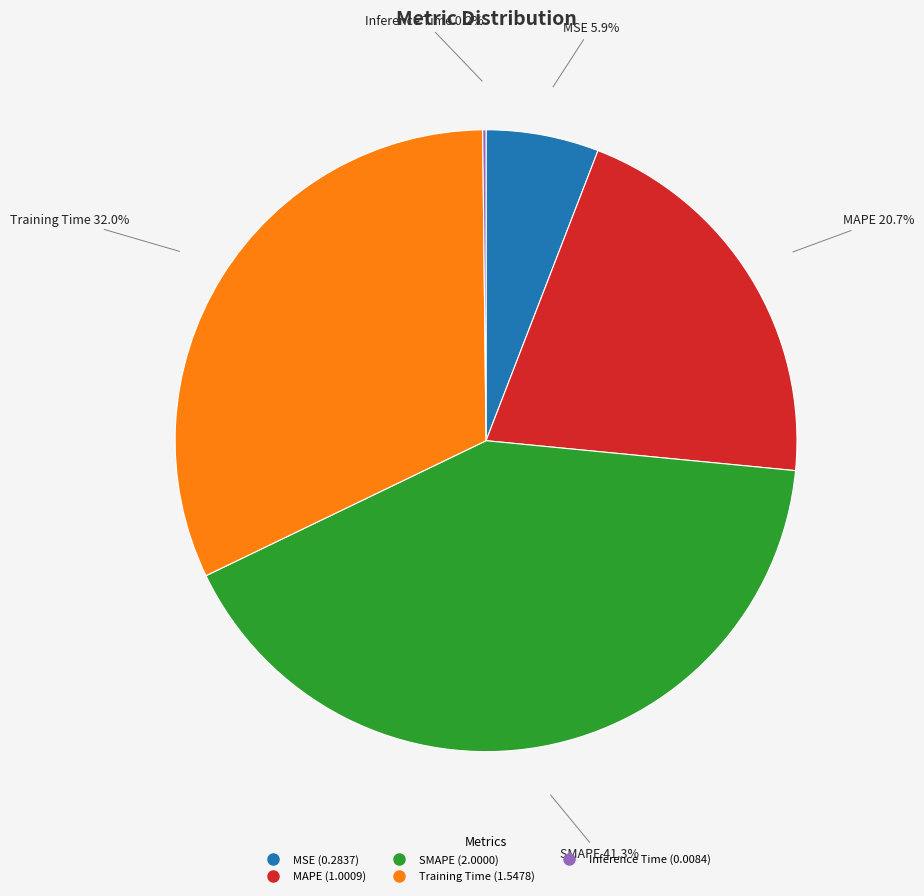

Which slice is the largest?

SMAPE